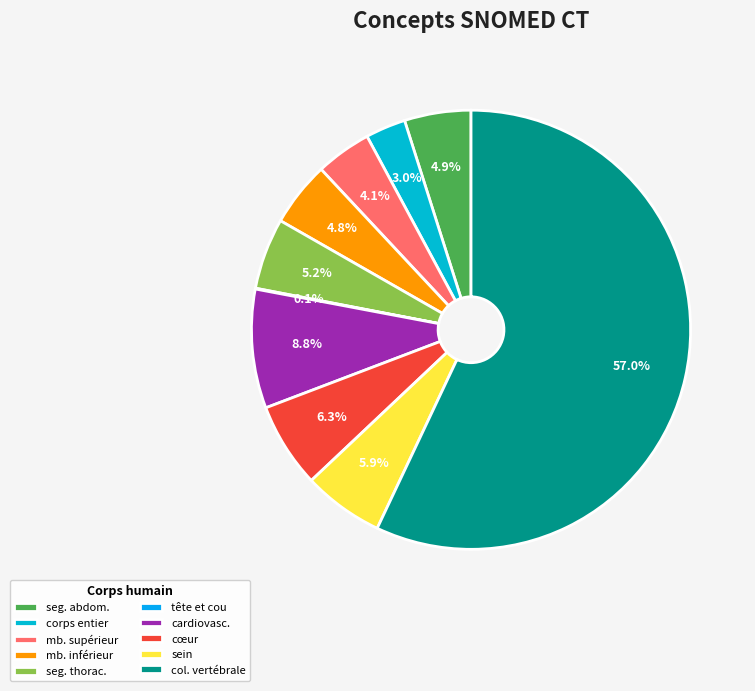

Count the number of slices in the pie.

10